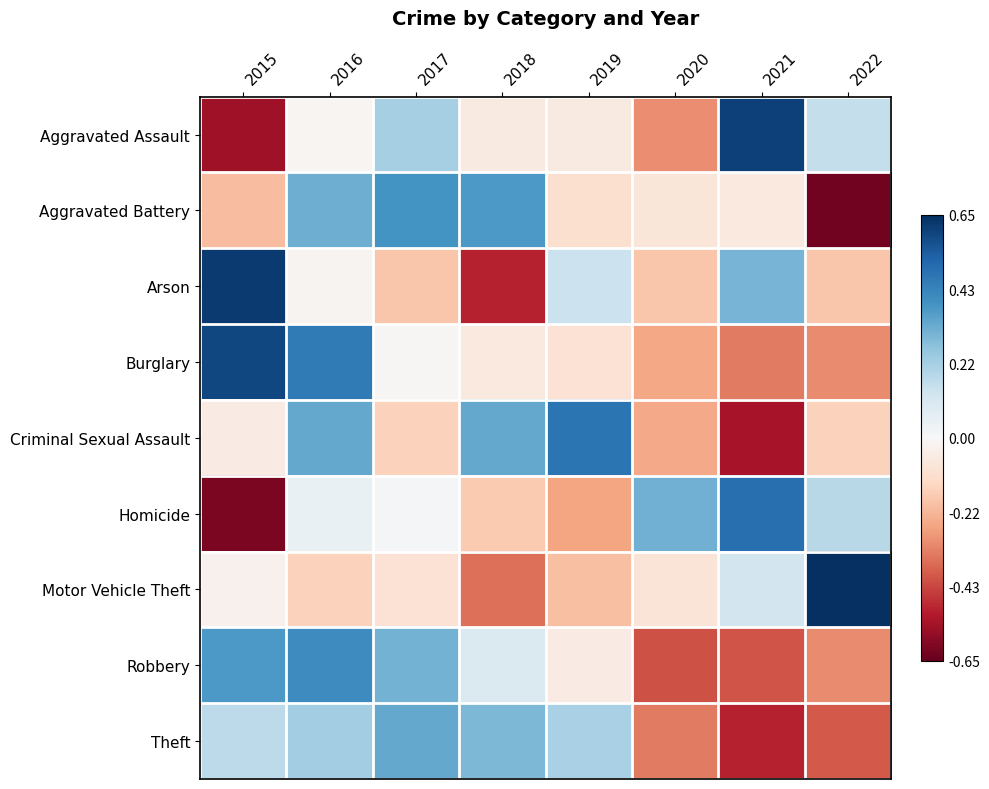

Between 2019 and 2021, which series saw the biggest shift?

Criminal Sexual Assault